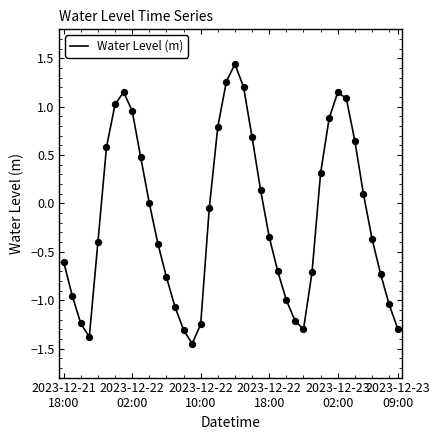

What is the difference between the maximum and minimum values?

2.9